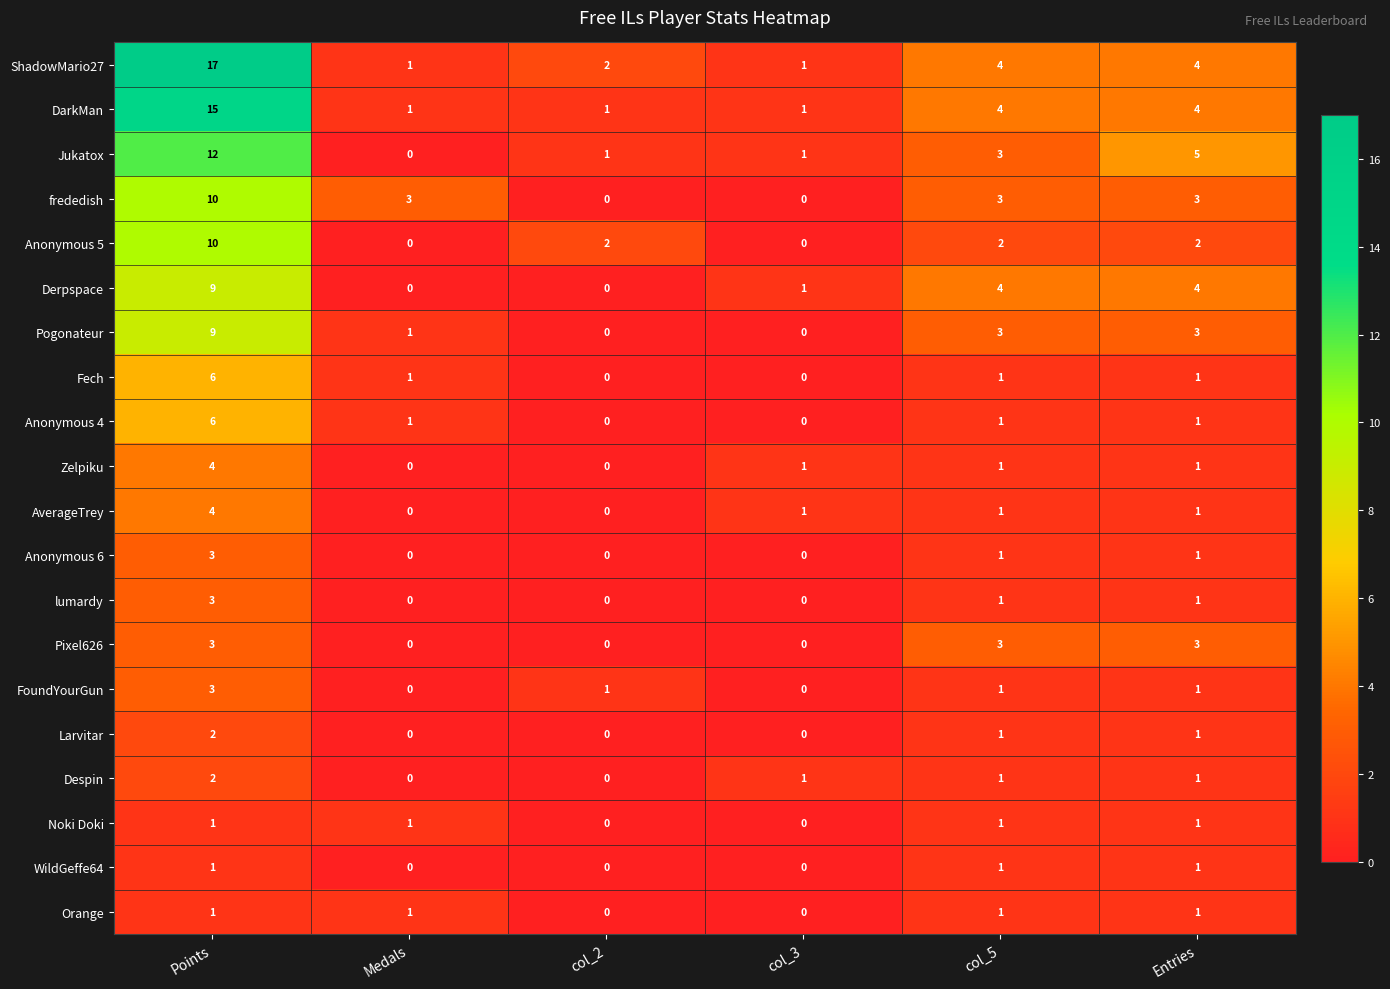

Read the ShadowMario27 value at Points, to the nearest 5.

15